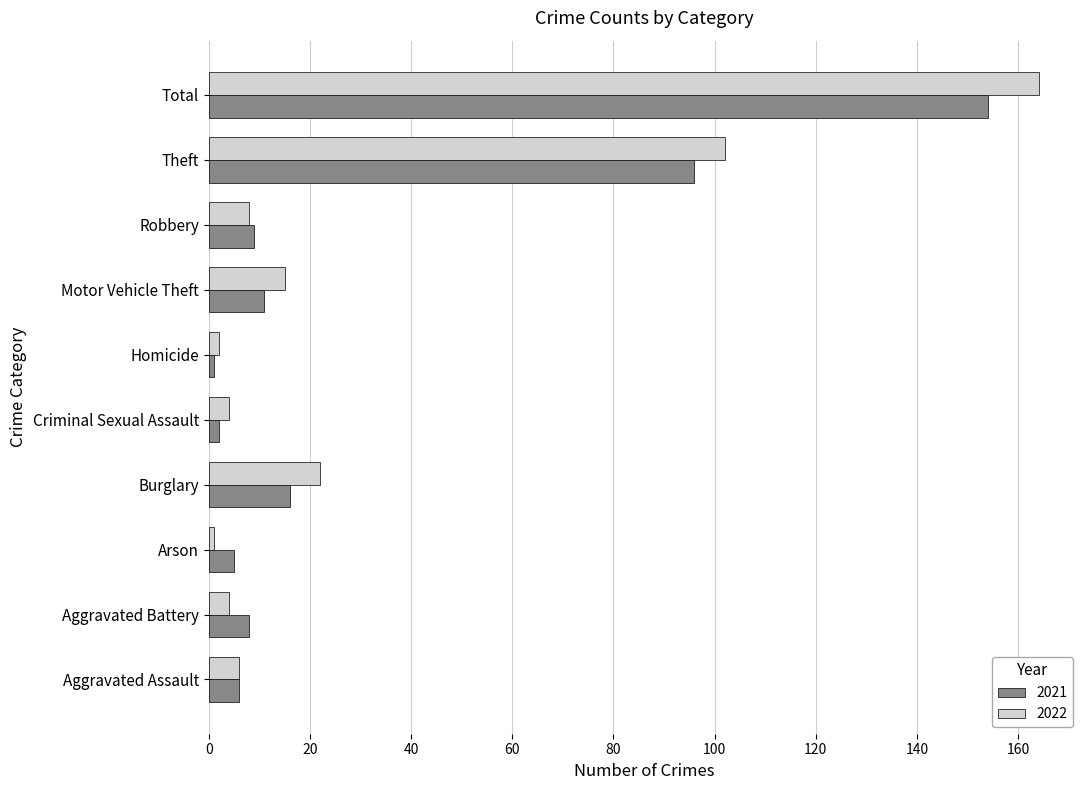

List the series in order of their peak value, lowest first.

2021, 2022